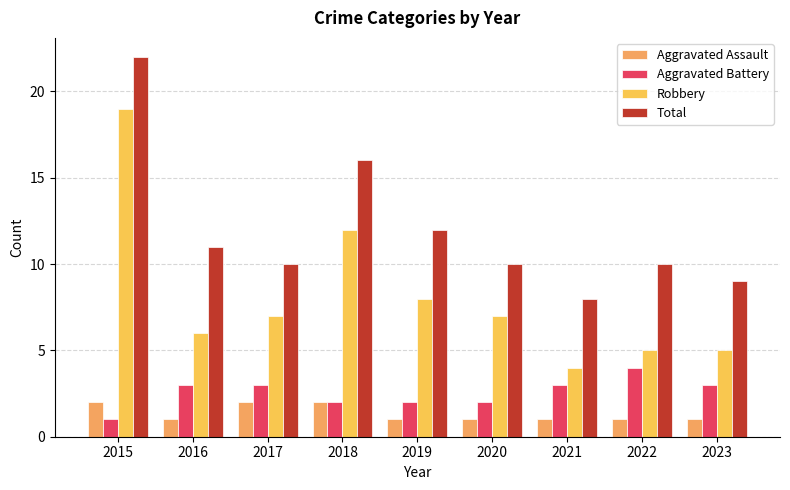

How many categories are shown in the chart?

9